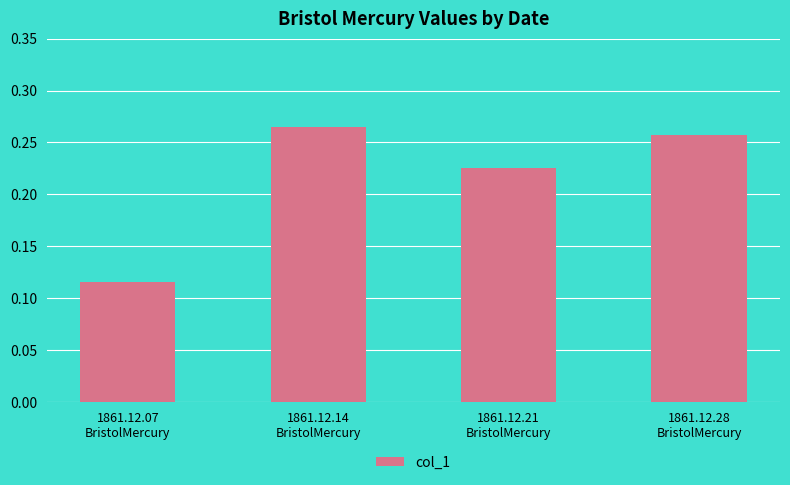

List the labels in order of value, largest first.

1861.12.14
BristolMercury, 1861.12.28
BristolMercury, 1861.12.21
BristolMercury, 1861.12.07
BristolMercury